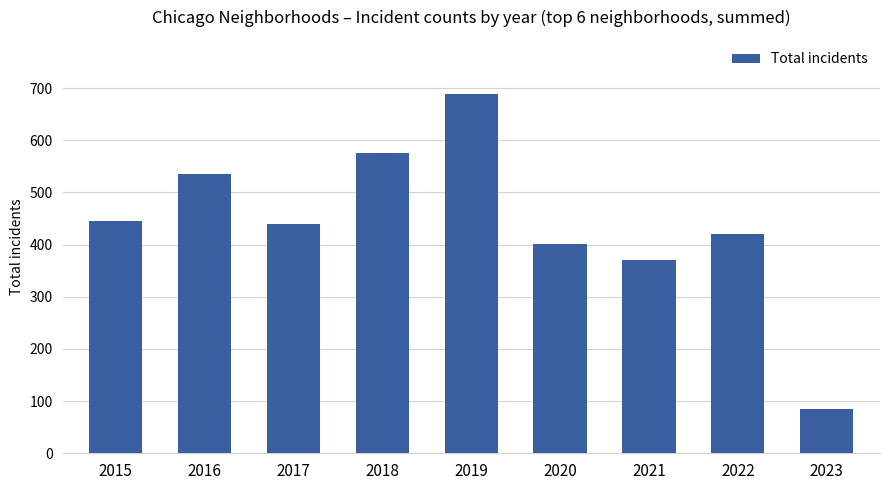

What is the sum of the values at 2018 and 2021?

946